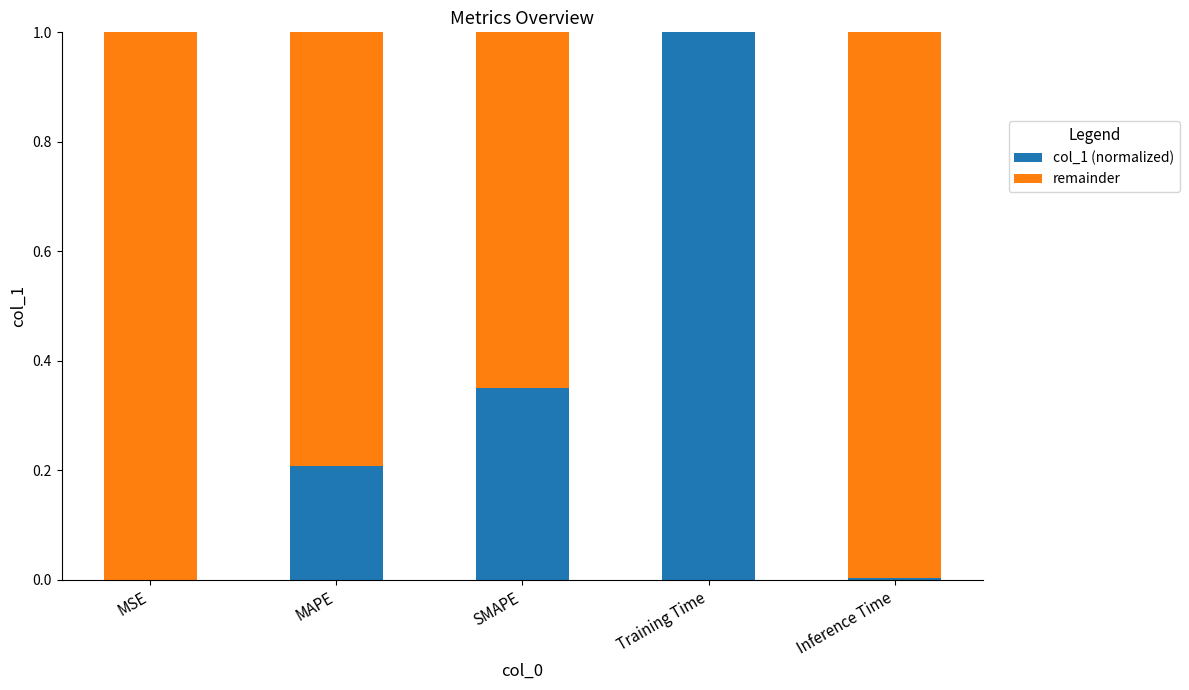

What is the sum of the col_1 (normalized) values at SMAPE and Training Time?

1.4